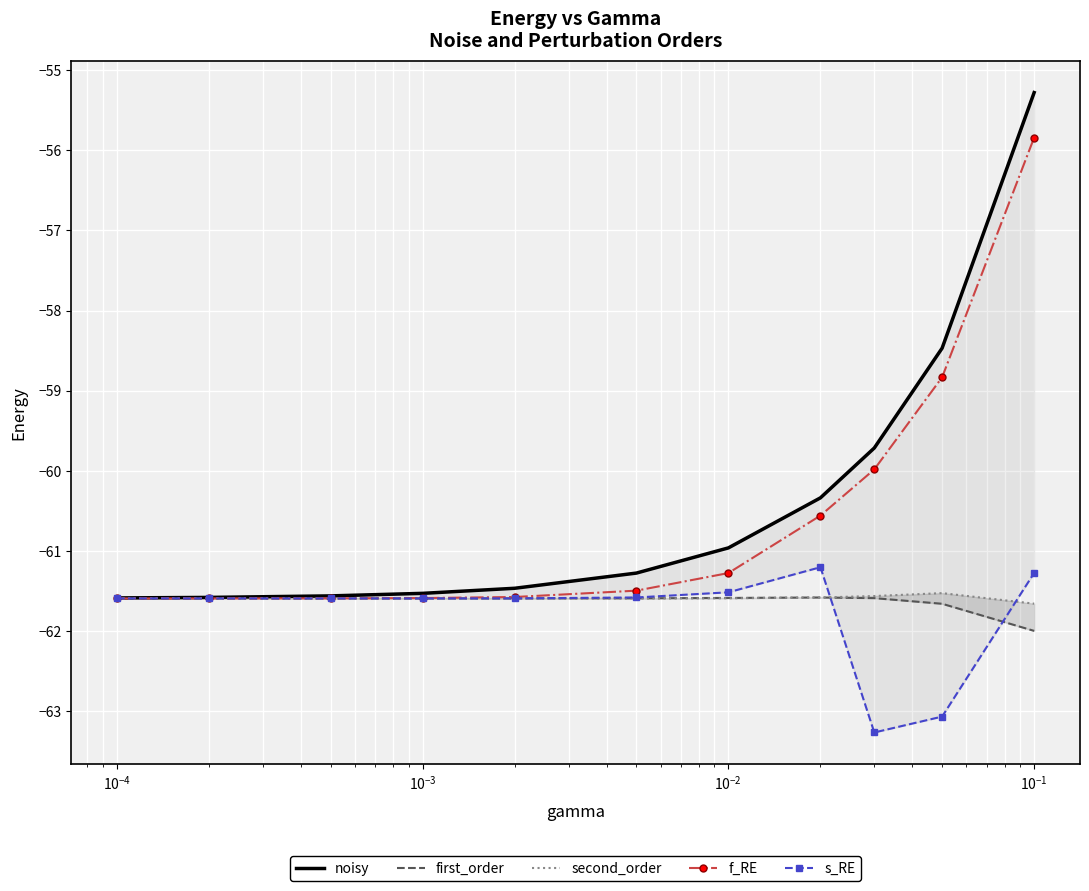

In s_RE, how many points are lower than both neighbors (excluding endpoints)?

1